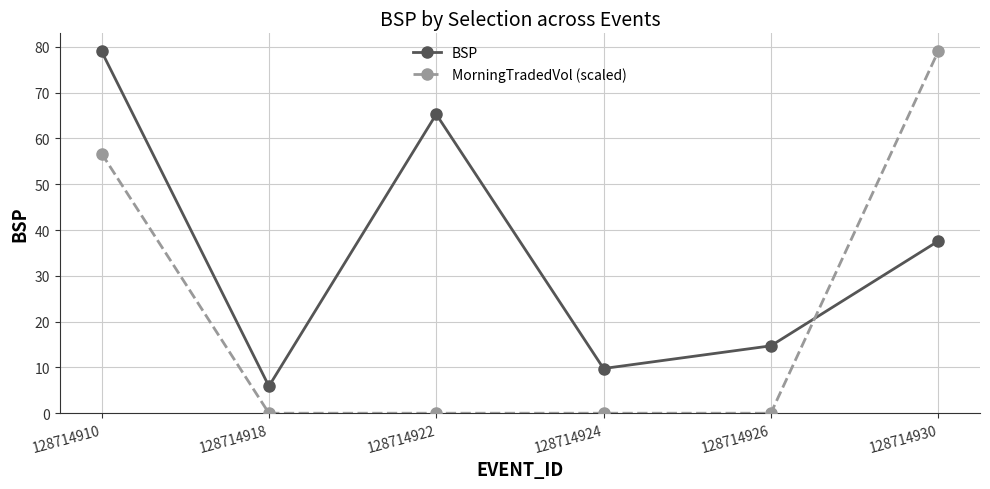

Does the chart have visible grid lines?

Yes